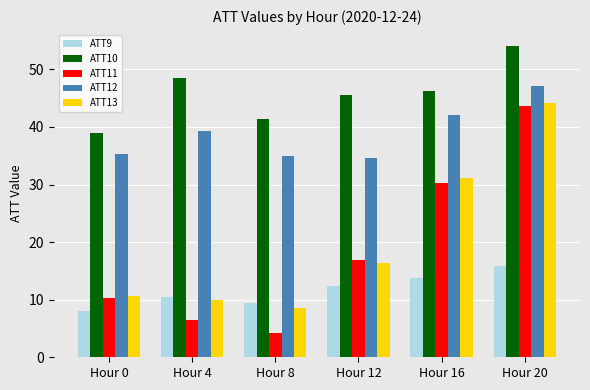

The ATT10 series shows 62.0 at Hour 12. True or false?

False